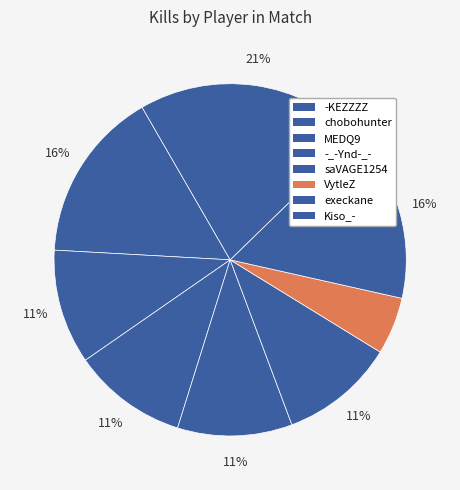

How many slices are in this pie chart?

8